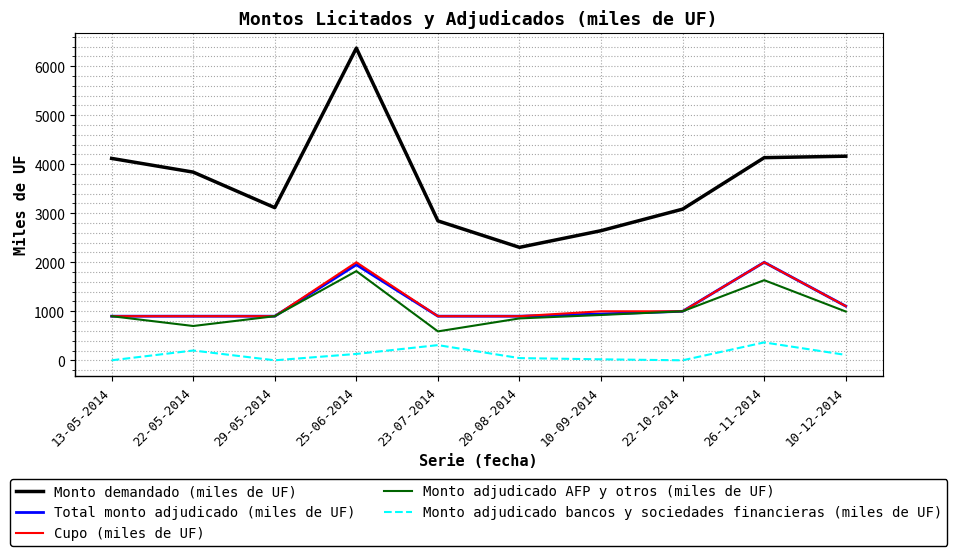

What is the highest value of the Monto demandado (miles de UF) series?

6370